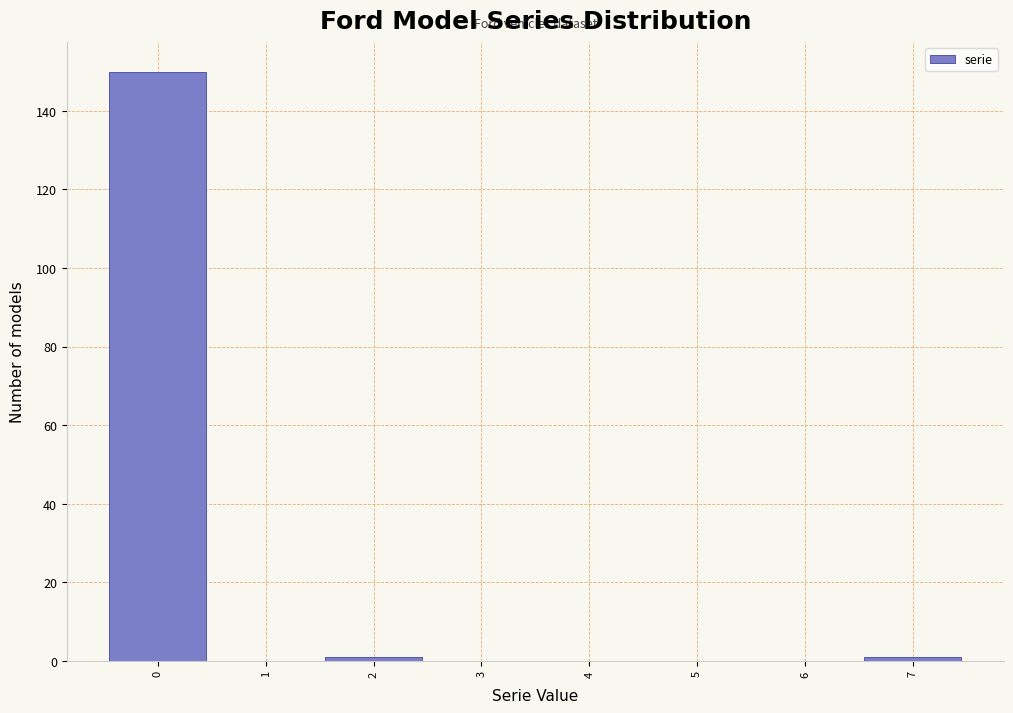

Reading left to right, transcribe this chart: for each bar, give the range it covers on the x-axis and its height. The values are not printed on the chart, so give them approximately, as read against the axis.

-0.5 to 0.5: 150
0.5 to 1.5: 0
1.5 to 2.5: under 2
2.5 to 3.5: 0
3.5 to 4.5: 0
4.5 to 5.5: 0
5.5 to 6.5: 0
6.5 to 7.5: under 2